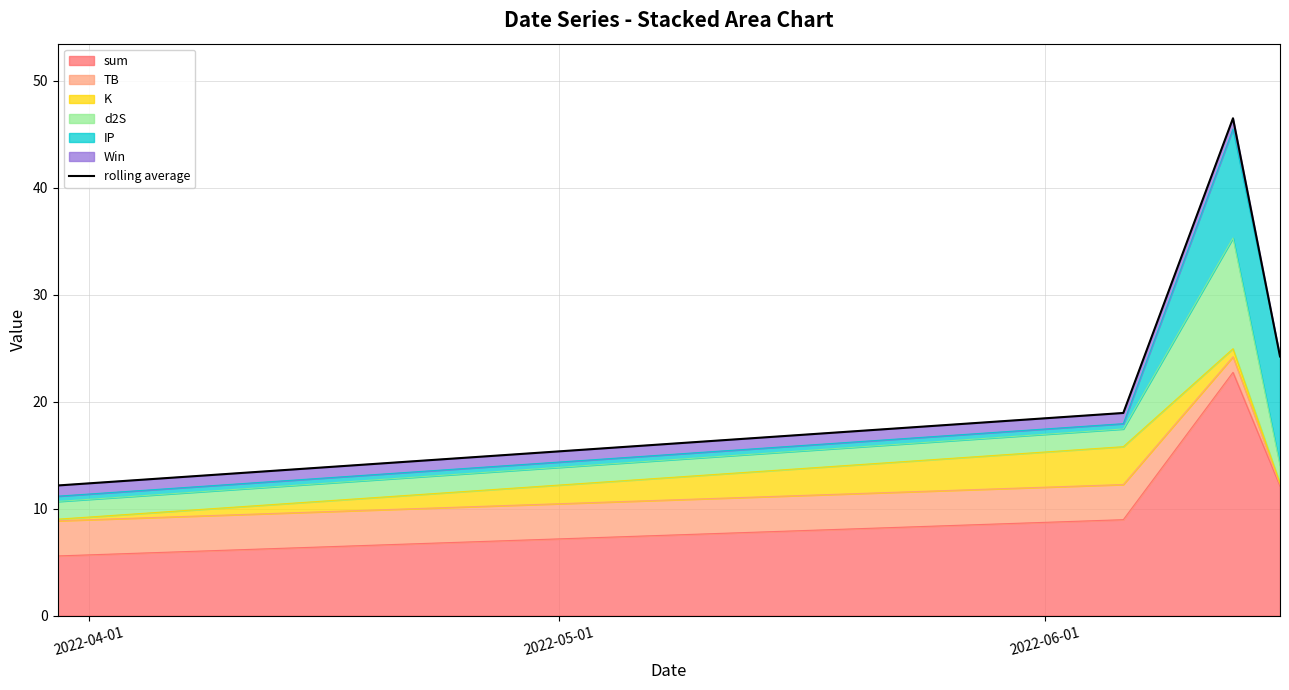

In sum, how many points are higher than both neighbors (excluding endpoints)?

1